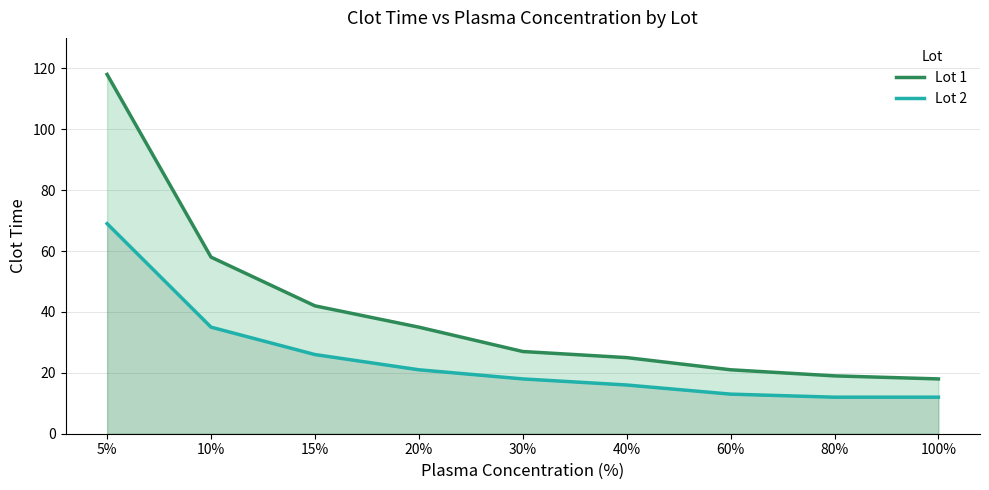

What is the difference between the Lot 1 values at 40% and 5%?

93